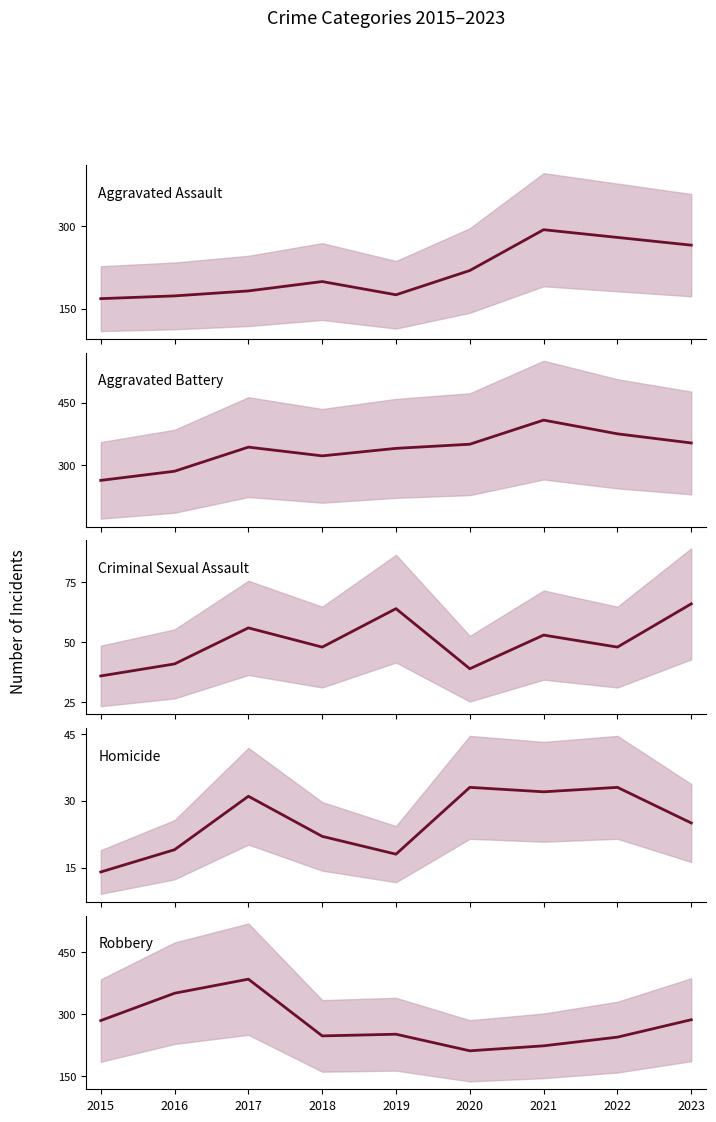

How many intersections are there between Robbery and Aggravated Assault?

2